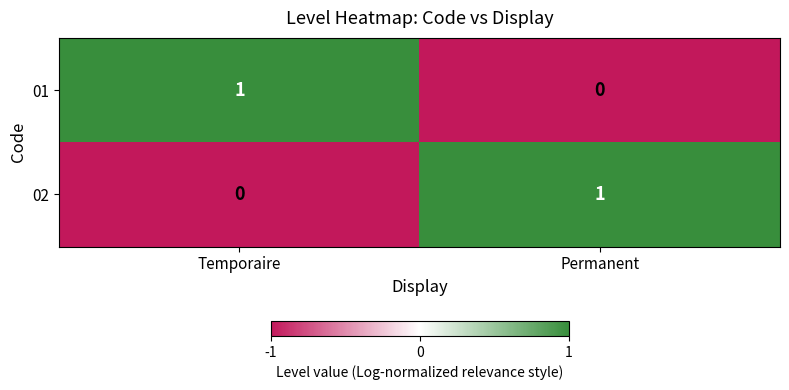

At which label is 02 closest to 0?

Temporaire